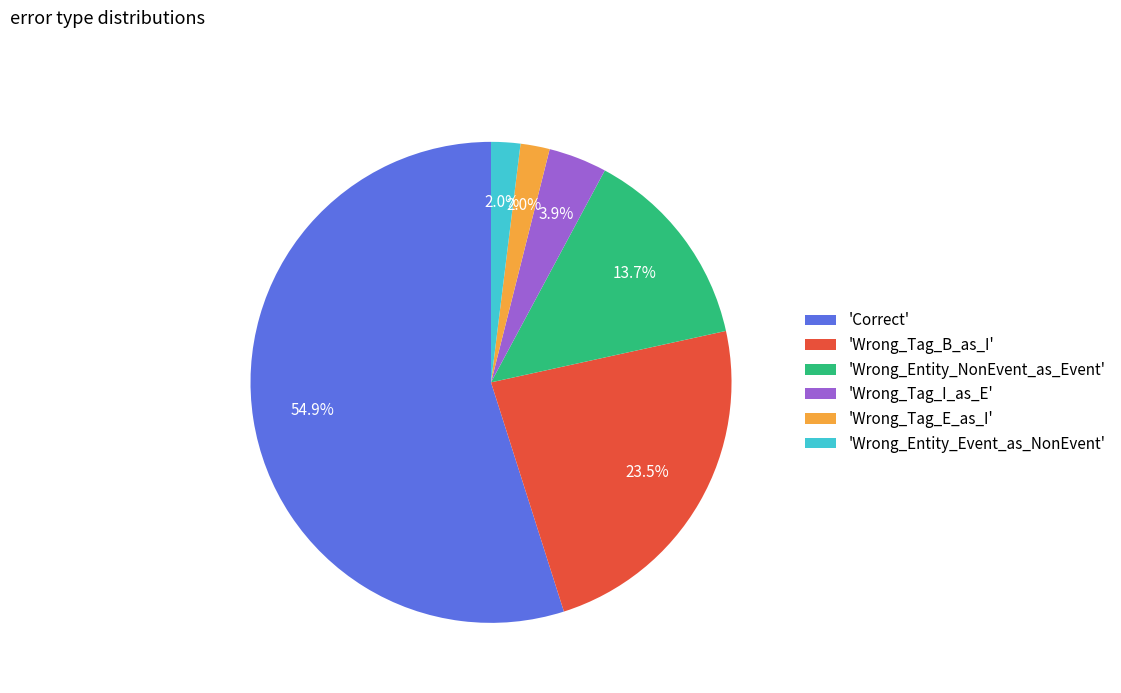

How many segments does this pie chart have?

6